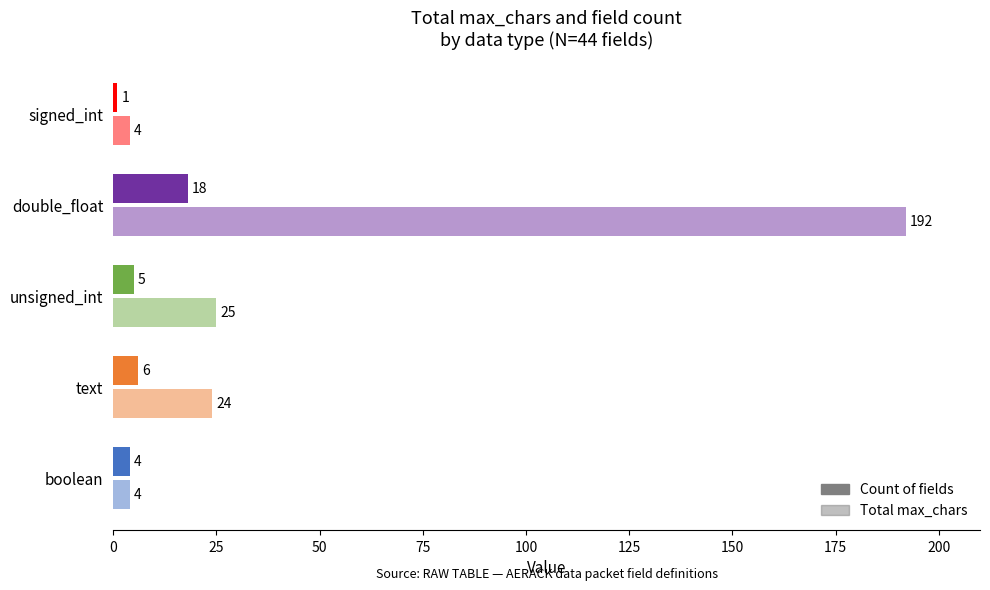

How many distinct data groups are displayed?

2